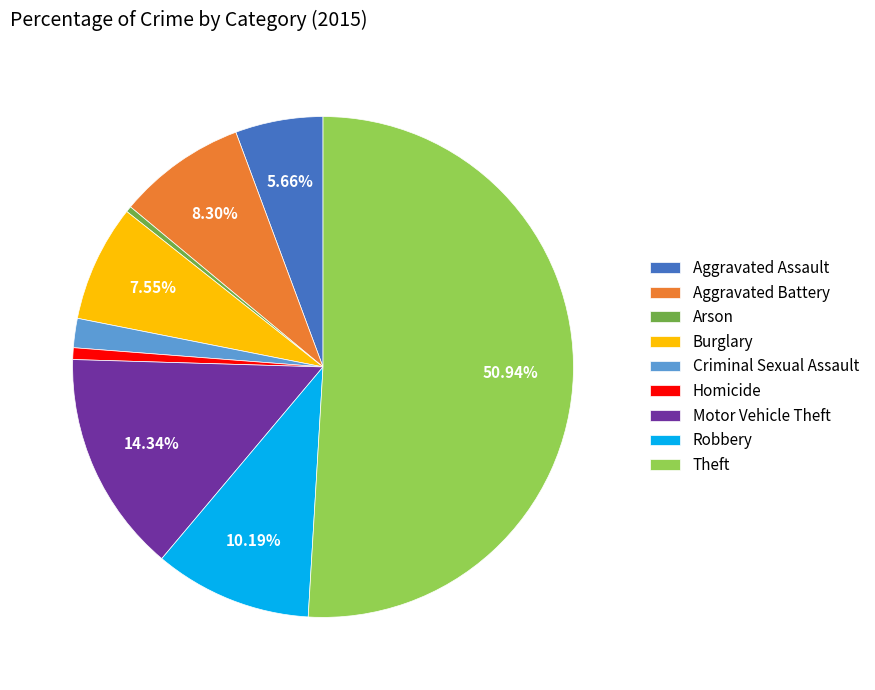

Which category has the biggest portion of the pie?

Theft